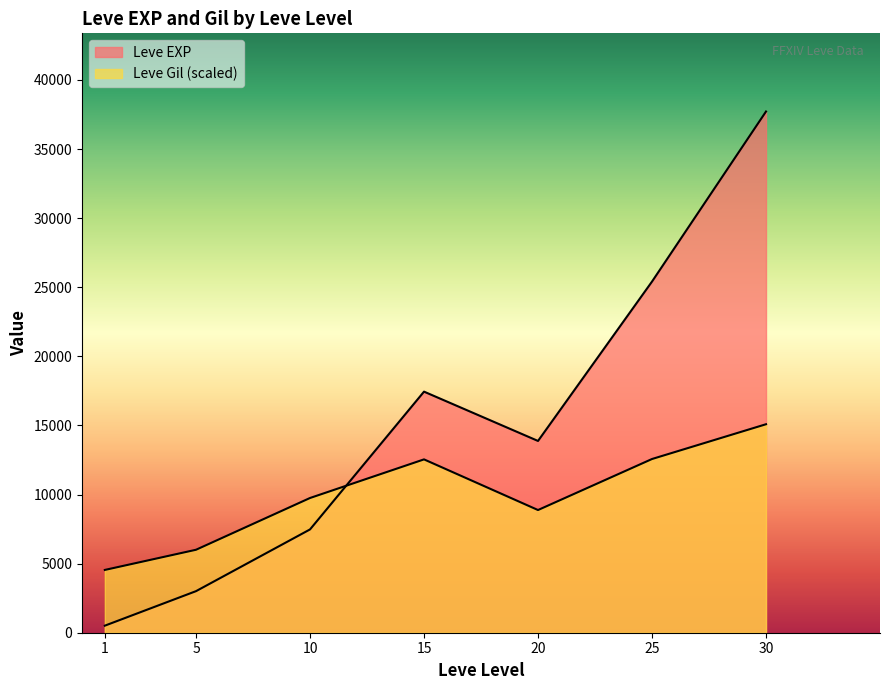

Where does the Leve EXP series first go above 10710?

15